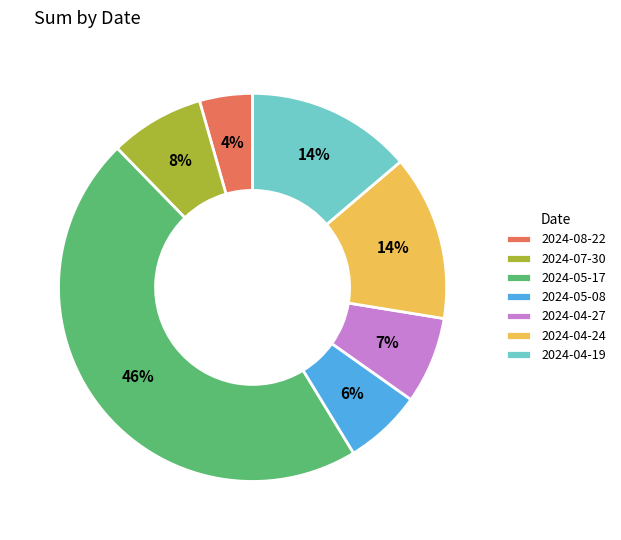

How many slices are in this pie chart?

7